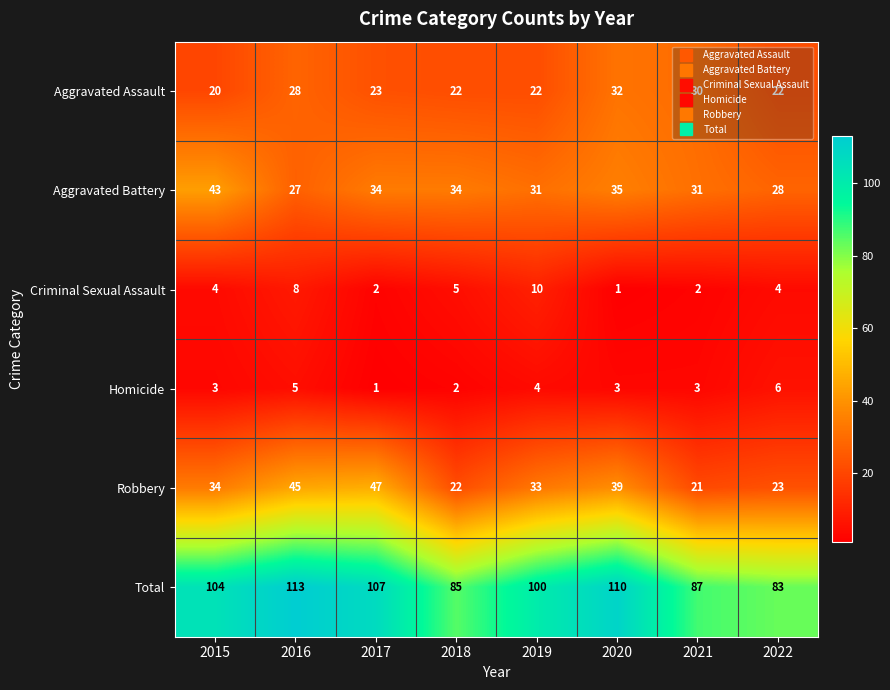

Which series has the largest total across all categories?

Total